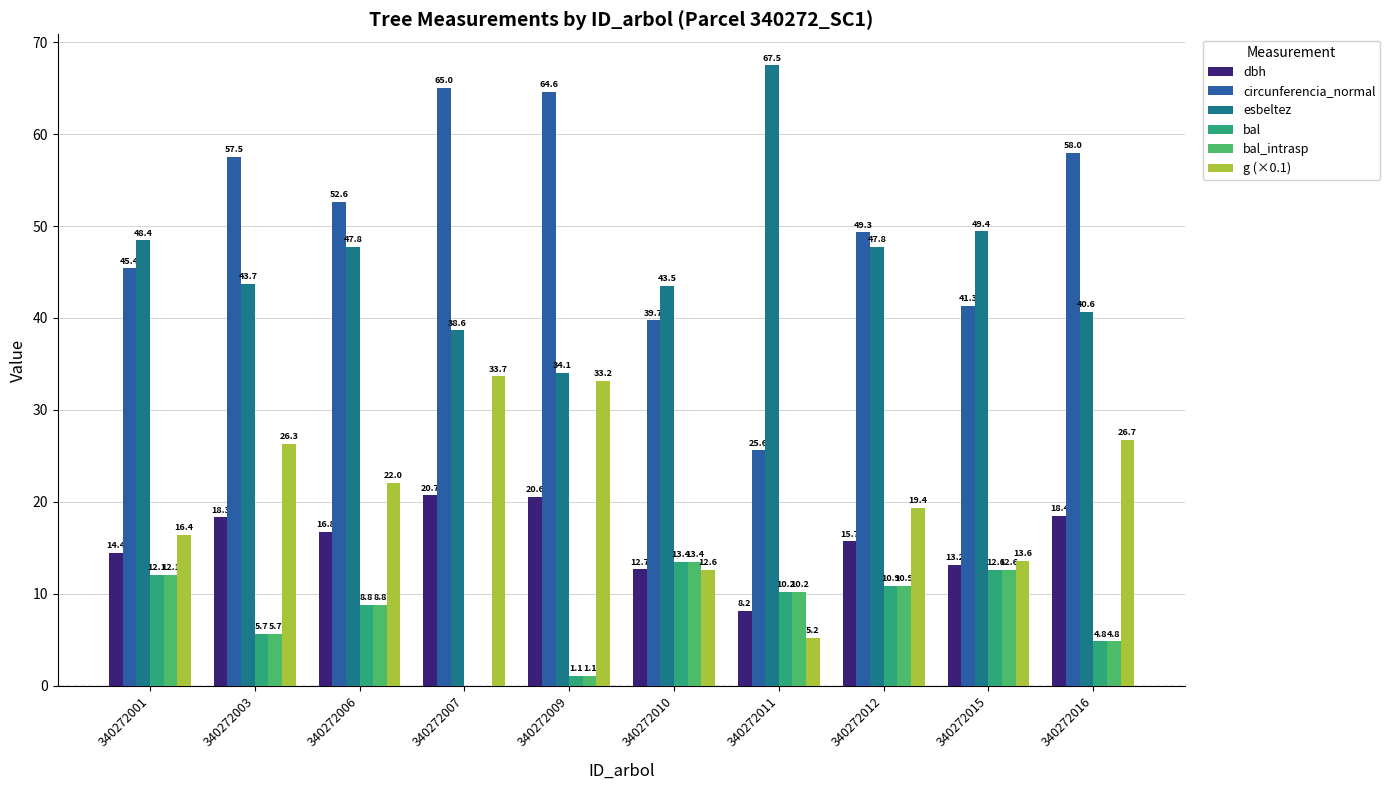

What is the sum of all bal_intrasp values?

79.6